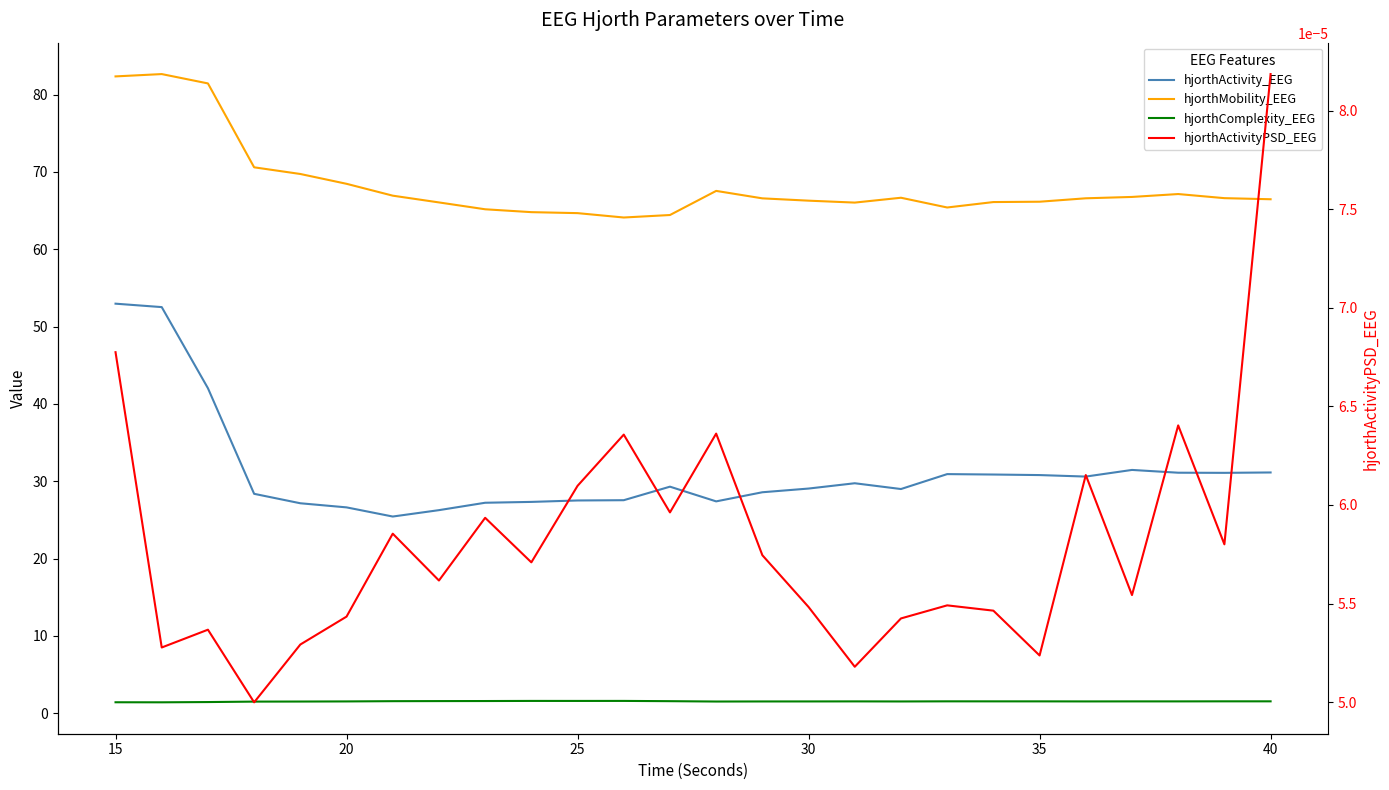

True or false: hjorthComplexity_EEG and hjorthActivityPSD_EEG cross at least once.

False